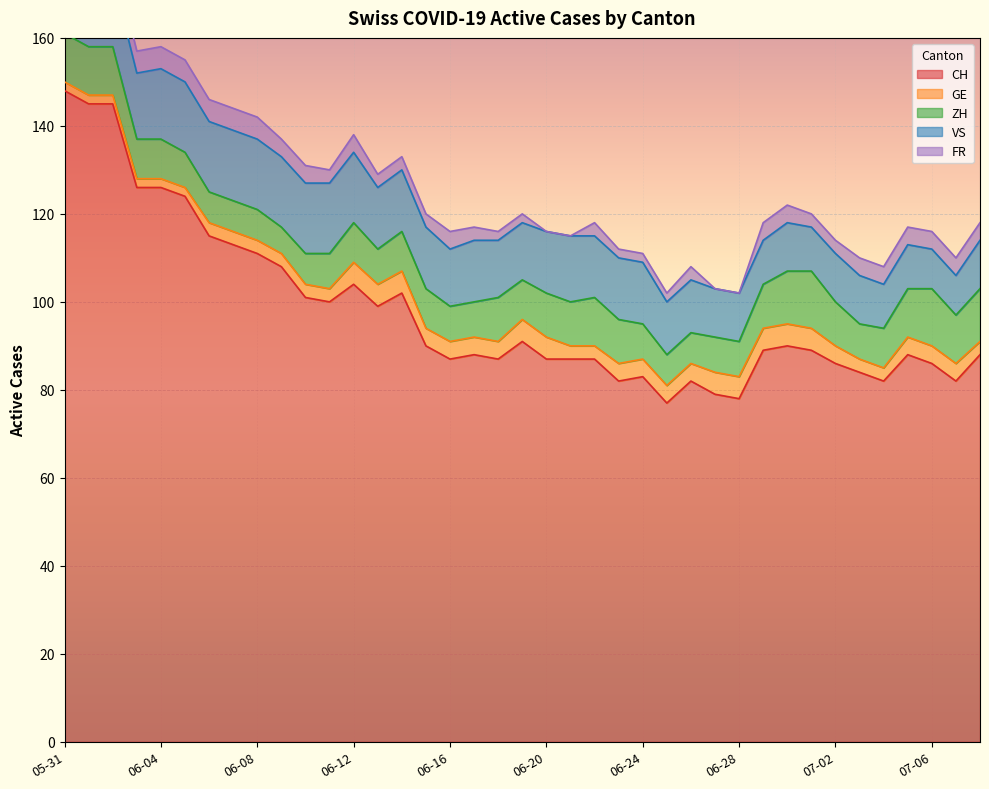

The GE series shows 3 at 2020-06-01. True or false?

False